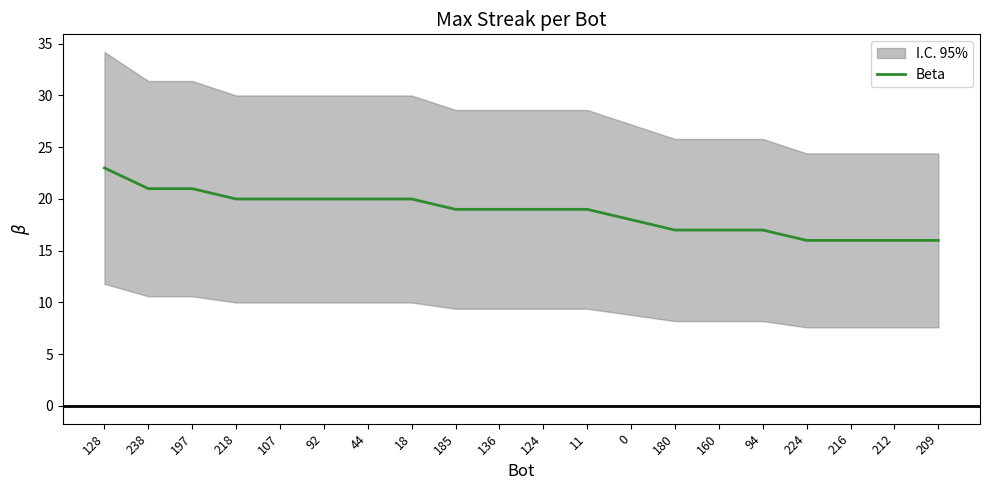

Between 18 and 107, which is larger?

18